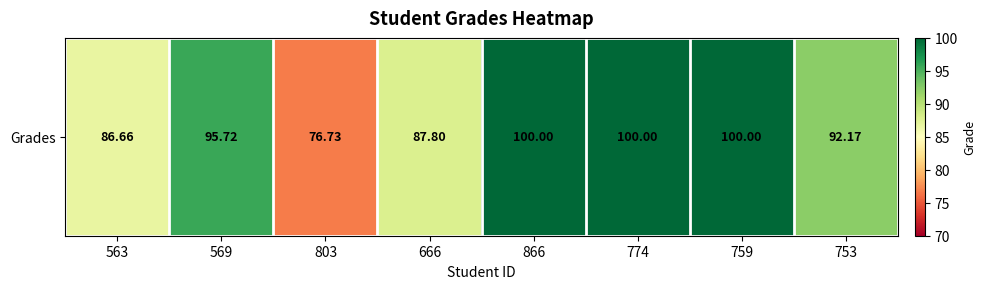

Is it true that the value at 803 is 76.7?

True